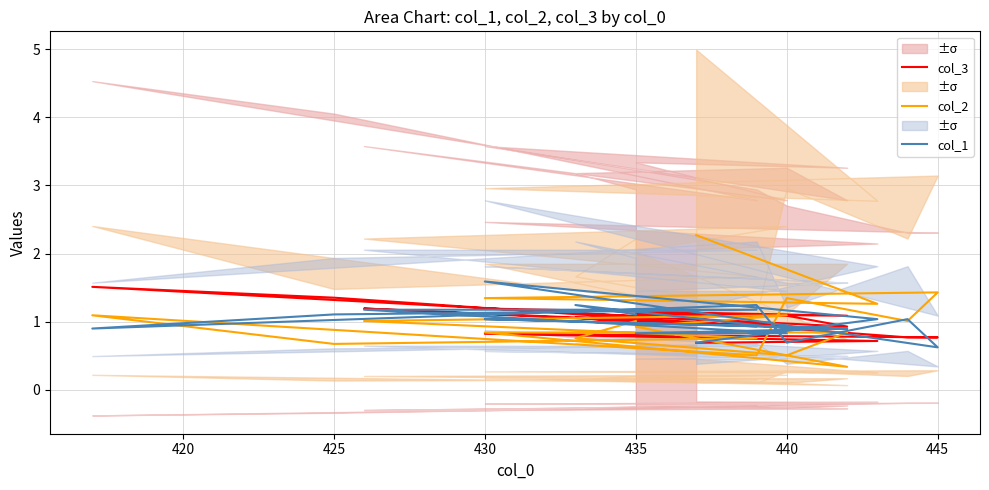

The value of col_2 at 435 is 0.6. True or false?

False